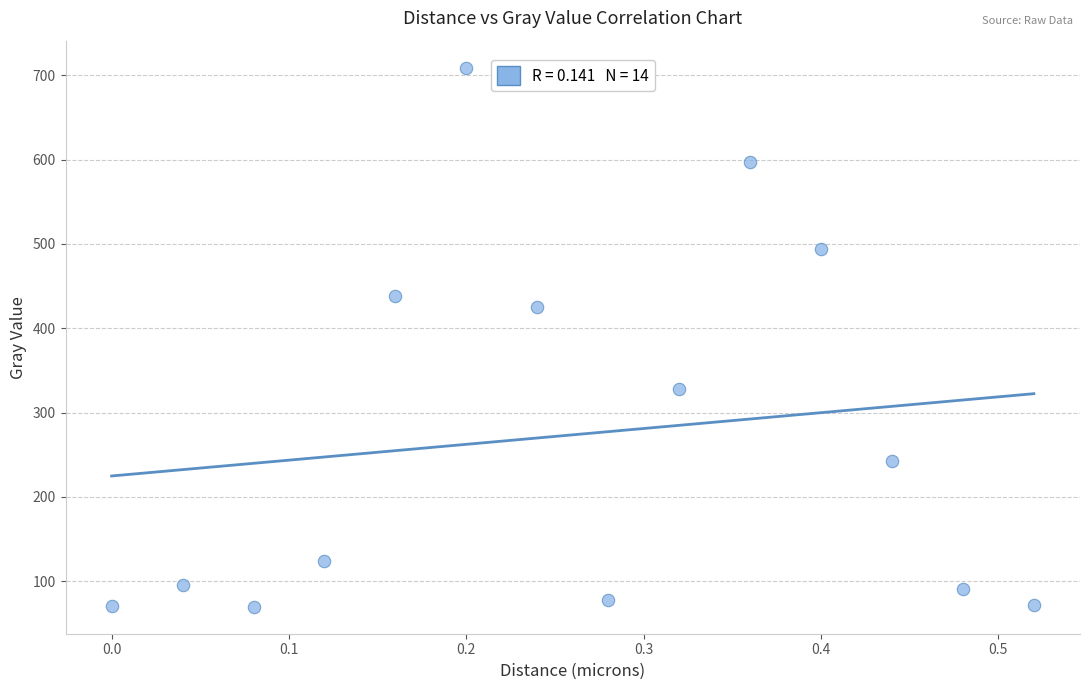

What Y value in the scatter plot is closest to 389?

424.8